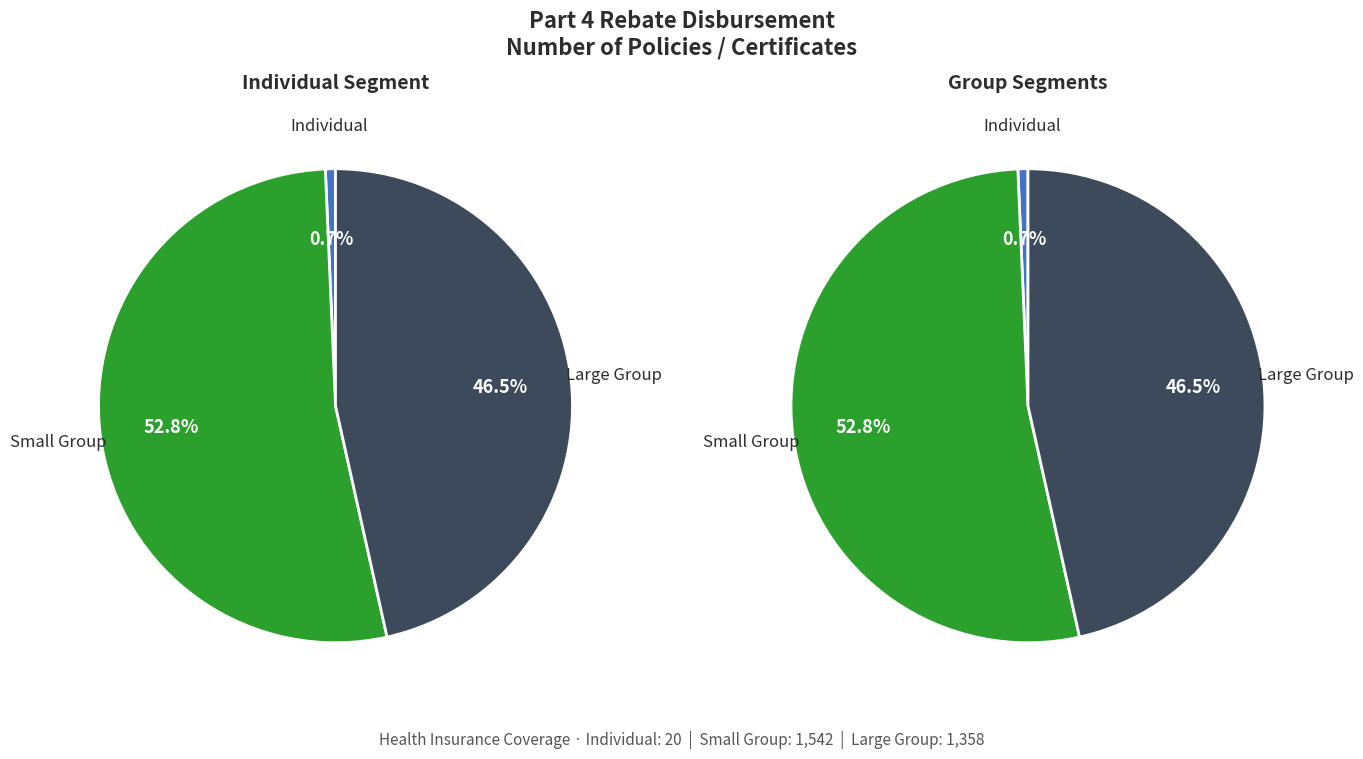

To the nearest percent, what is the combined percentage of Health Insurance Coverage INDIVIDUAL and Health Insurance Coverage LARGE GROUP?

47%